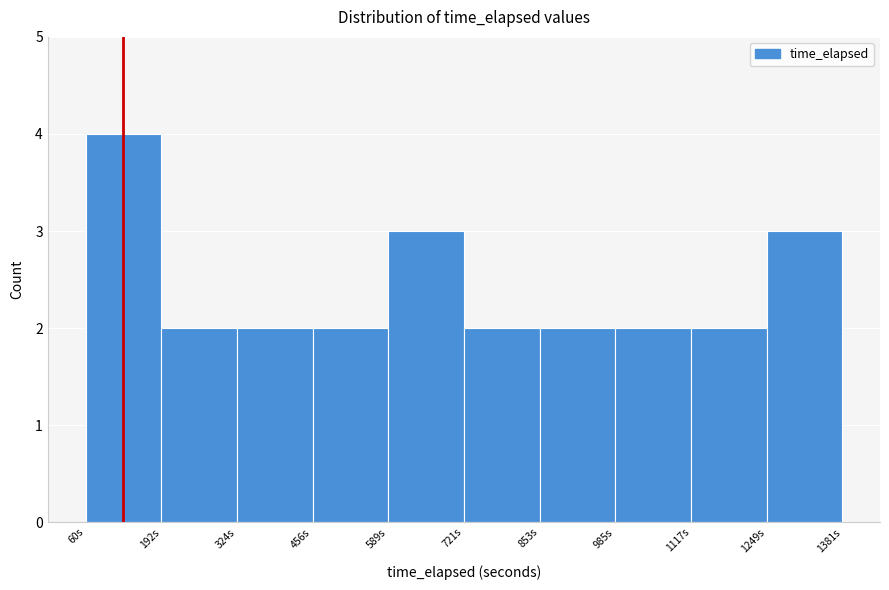

Over which range of the x-axis is the bar tallest?

60 to 200